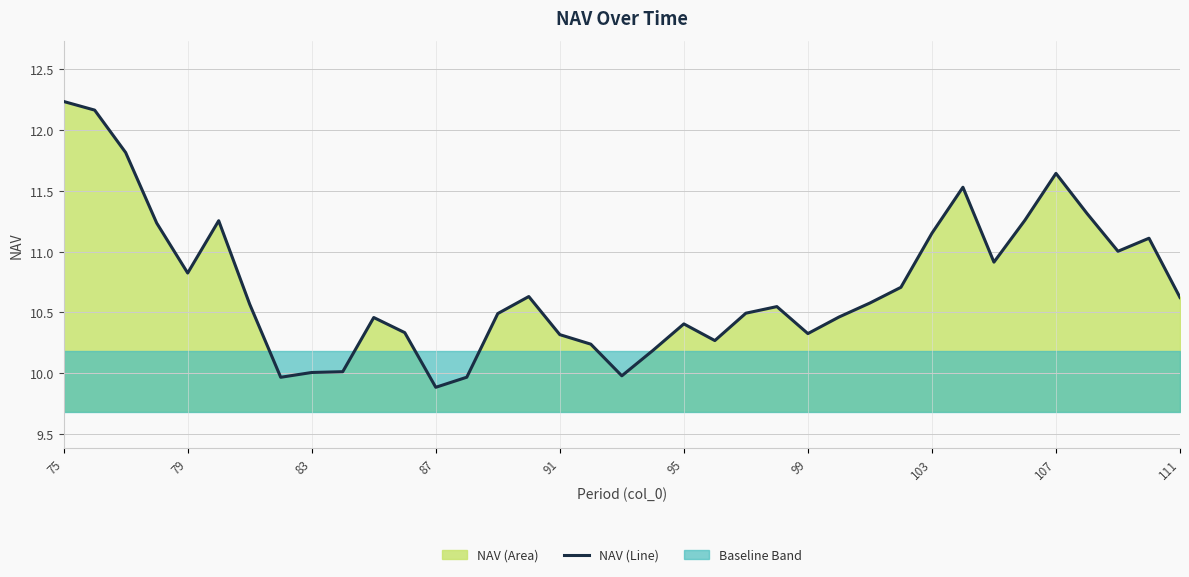

The NAV (Line) series shows 2.9 at 107. True or false?

False